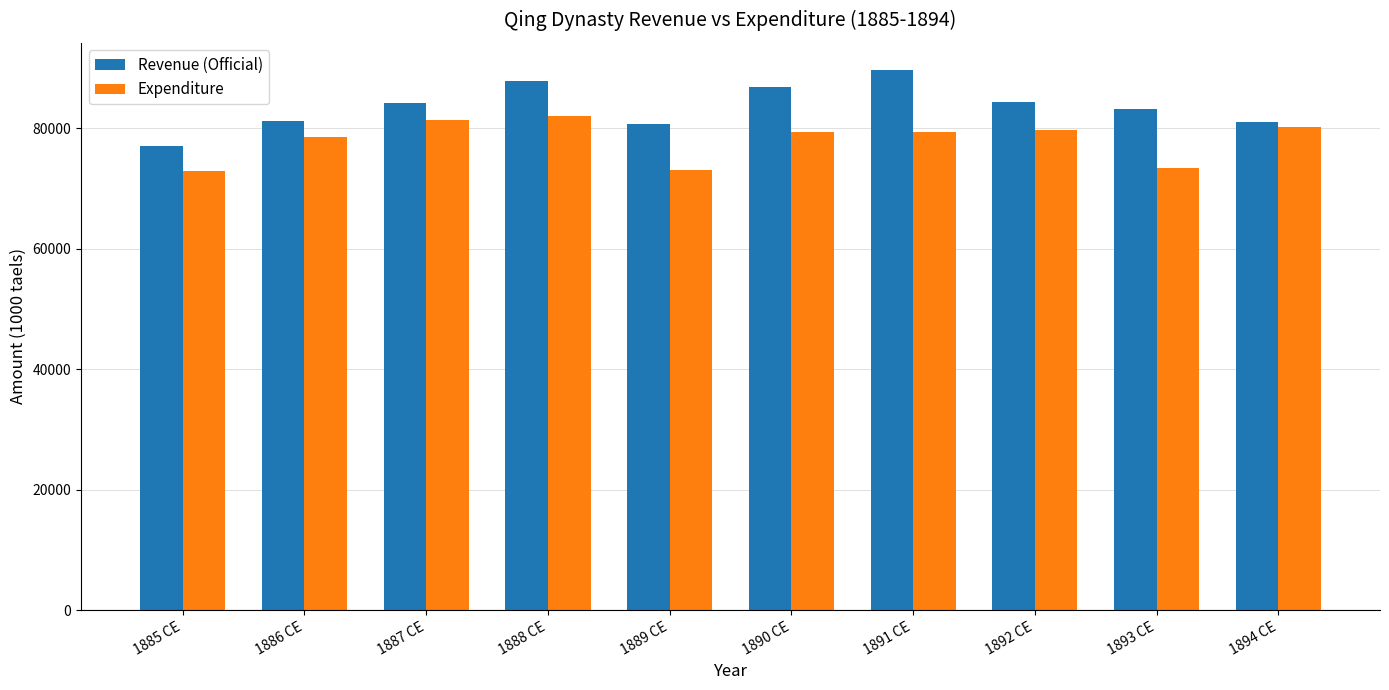

Which series has the largest total across all categories?

Revenue (Official)